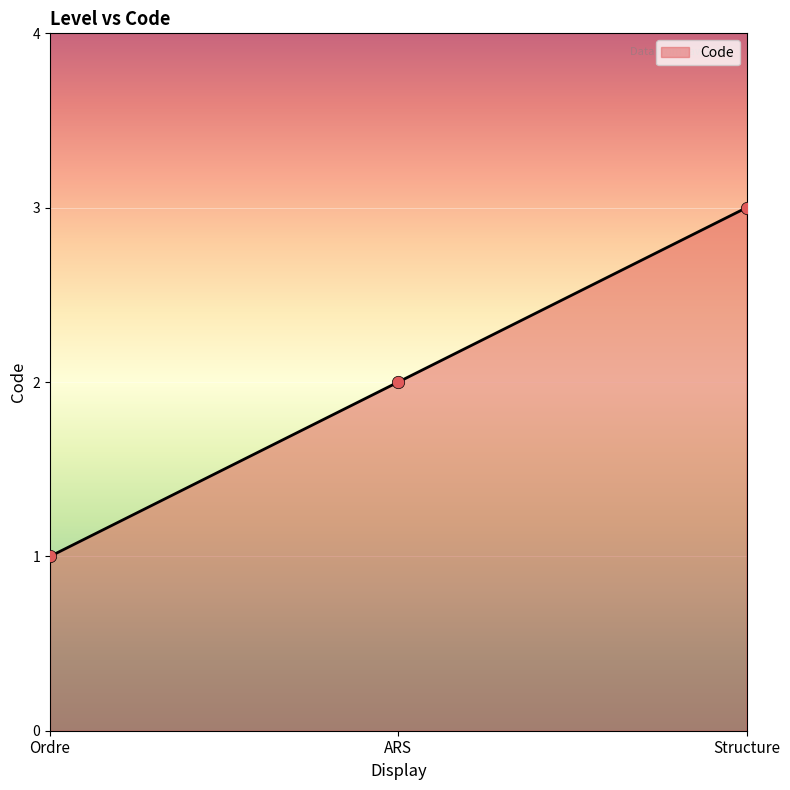

Which has a higher value, Structure or ARS?

Structure